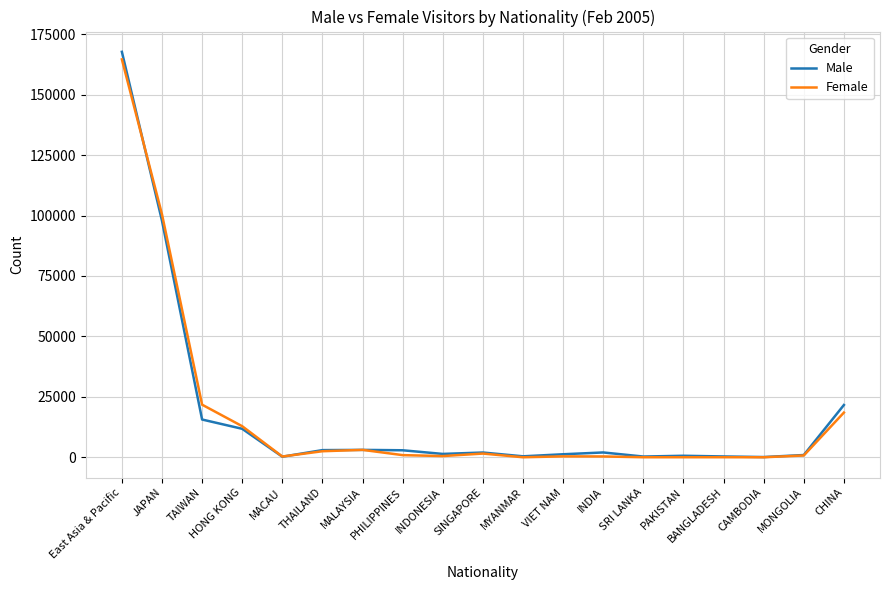

Count the number of categories in the chart.

19